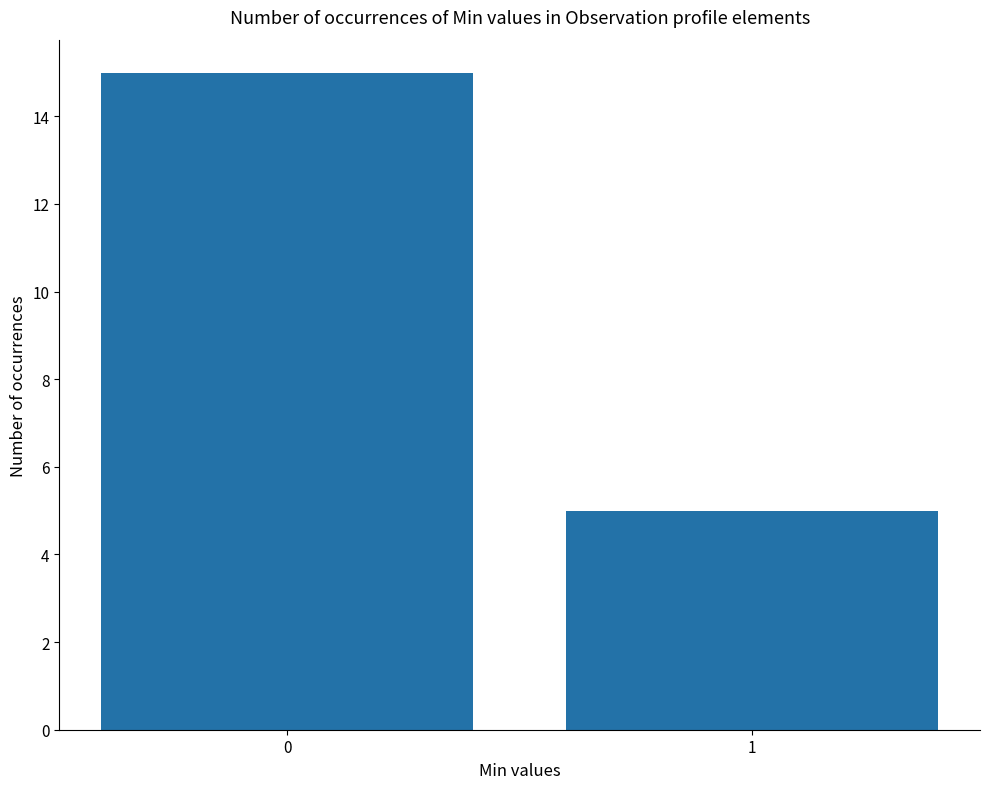

What is the average value?

10